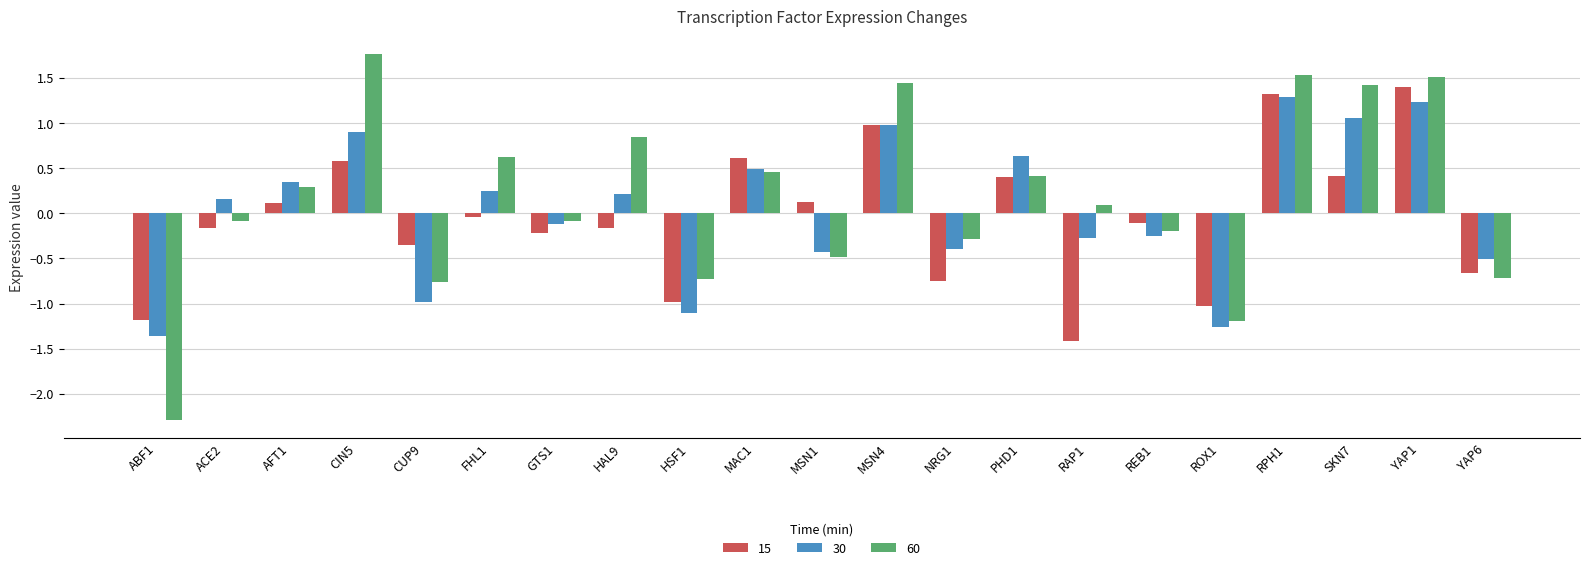

What is the label of the 5th bar from the right?

ROX1